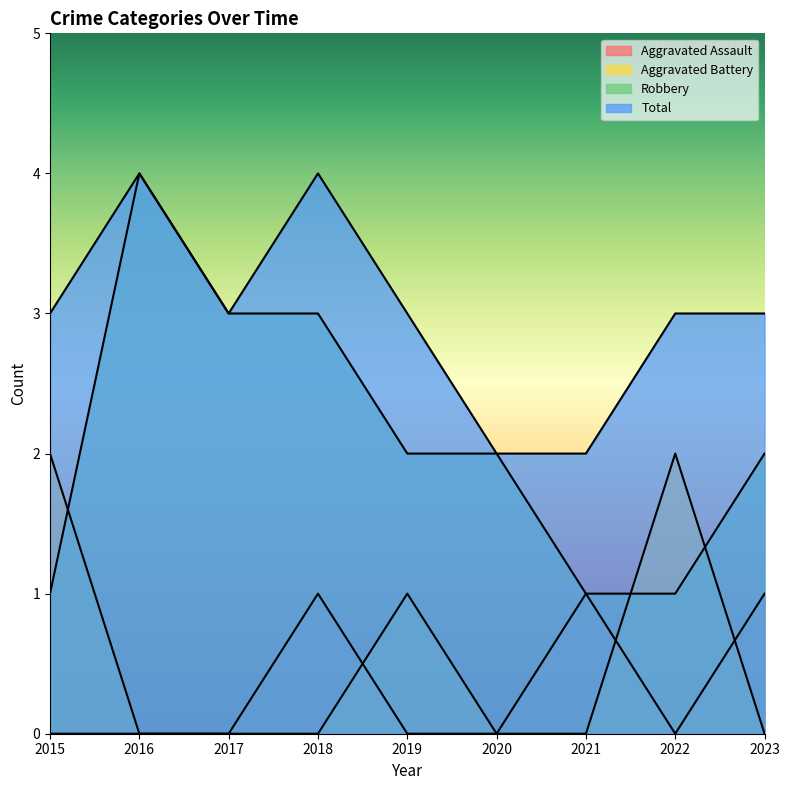

What is the lowest value of the Total series?

2